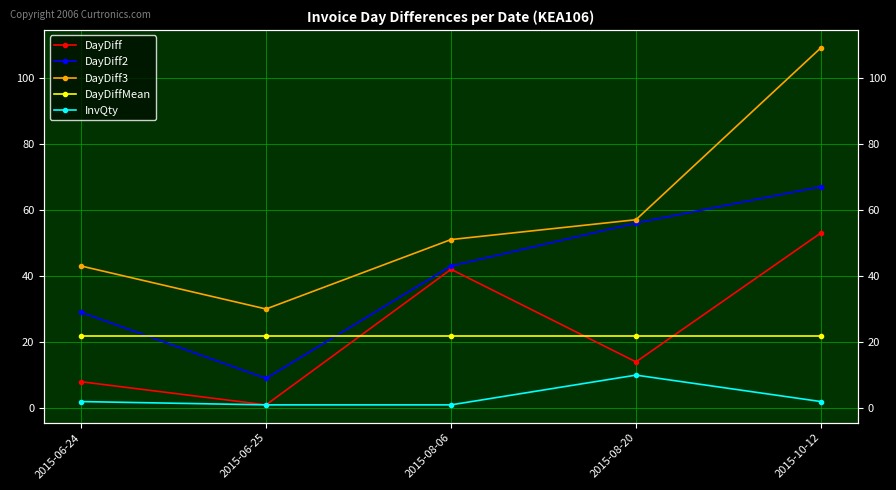

What is the minimum value shown in the chart?

1.0